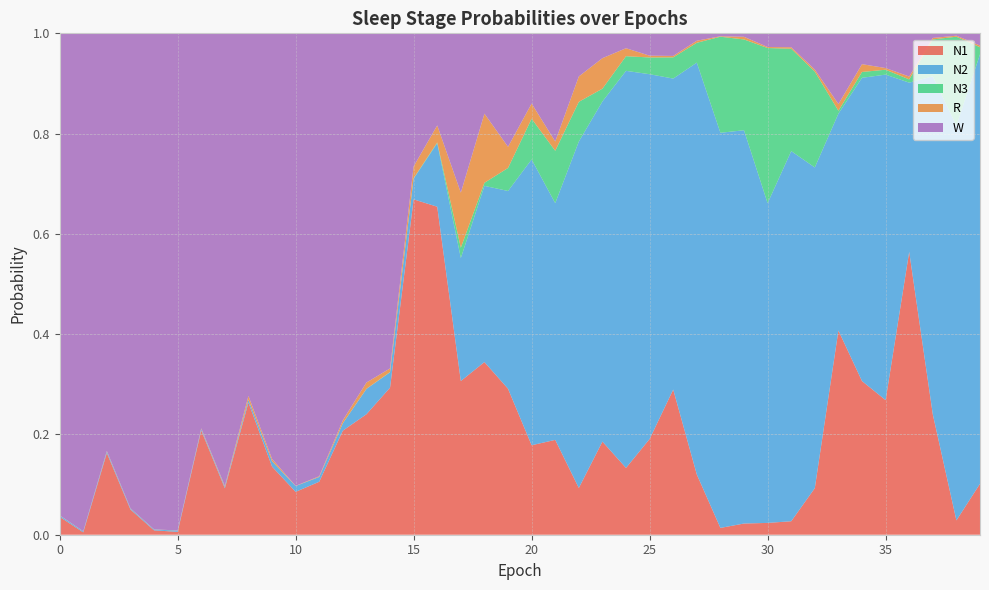

Reading left to right, what are all the values shown in this chart?

N1: 0=0.0	1=0.0	2=0.2	3=0.1	4=0.0	5=0.0	6=0.2	7=0.1	8=0.3	9=0.1	10=0.1	11=0.1	12=0.2	13=0.2	14=0.3	15=0.7	16=0.7	17=0.3	18=0.3	19=0.3	20=0.2	21=0.2	22=0.1	23=0.2	24=0.1	25=0.2	26=0.3	27=0.1	28=0.0	29=0.0	30=0.0	31=0.0	32=0.1	33=0.4	34=0.3	35=0.3	36=0.6	37=0.2	38=0.0	39=0.1
N2: 0=0.0	1=0.0	2=0.0	3=0.0	4=0.0	5=0.0	6=0.0	7=0.0	8=0.0	9=0.0	10=0.0	11=0.0	12=0.0	13=0.1	14=0.0	15=0.0	16=0.1	17=0.2	18=0.4	19=0.4	20=0.6	21=0.5	22=0.7	23=0.7	24=0.8	25=0.7	26=0.6	27=0.8	28=0.8	29=0.8	30=0.6	31=0.7	32=0.6	33=0.4	34=0.6	35=0.6	36=0.3	37=0.7	38=0.8	39=0.9
N3: 0=0.0	1=0.0	2=0.0	3=0.0	4=0.0	5=0.0	6=0.0	7=0.0	8=0.0	9=0.0	10=0.0	11=0.0	12=0.0	13=0.0	14=0.0	15=0.0	16=0.0	17=0.0	18=0.0	19=0.0	20=0.1	21=0.1	22=0.1	23=0.0	24=0.0	25=0.0	26=0.0	27=0.0	28=0.2	29=0.2	30=0.3	31=0.2	32=0.2	33=0.0	34=0.0	35=0.0	36=0.0	37=0.1	38=0.2	39=0.0
R: 0=0.0	1=0.0	2=0.0	3=0.0	4=0.0	5=0.0	6=0.0	7=0.0	8=0.0	9=0.0	10=0.0	11=0.0	12=0.0	13=0.0	14=0.0	15=0.0	16=0.0	17=0.1	18=0.1	19=0.0	20=0.0	21=0.0	22=0.1	23=0.1	24=0.0	25=0.0	26=0.0	27=0.0	28=0.0	29=0.0	30=0.0	31=0.0	32=0.0	33=0.0	34=0.0	35=0.0	36=0.0	37=0.0	38=0.0	39=0.0
W: 0=1.0	1=1.0	2=0.8	3=0.9	4=1.0	5=1.0	6=0.8	7=0.9	8=0.7	9=0.8	10=0.9	11=0.9	12=0.8	13=0.7	14=0.7	15=0.3	16=0.2	17=0.3	18=0.2	19=0.2	20=0.1	21=0.2	22=0.1	23=0.0	24=0.0	25=0.0	26=0.0	27=0.0	28=0.0	29=0.0	30=0.0	31=0.0	32=0.1	33=0.1	34=0.1	35=0.1	36=0.1	37=0.0	38=0.0	39=0.0